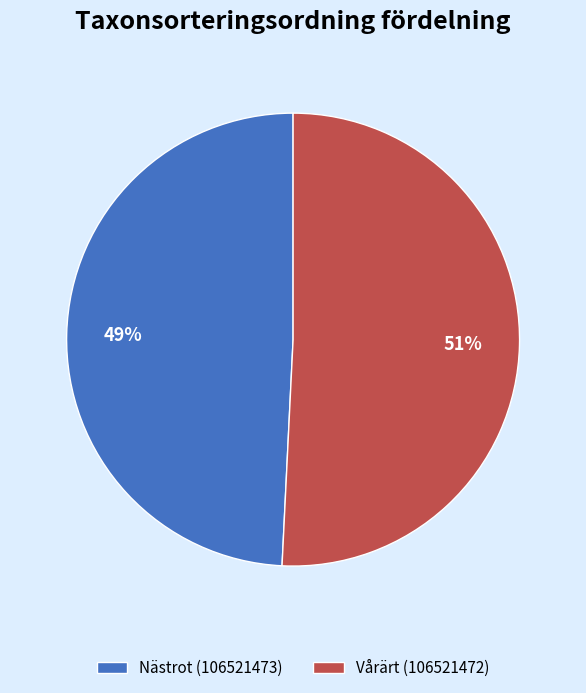

What percentage is the Vårärt (106521472) slice, to the nearest percent?

51%